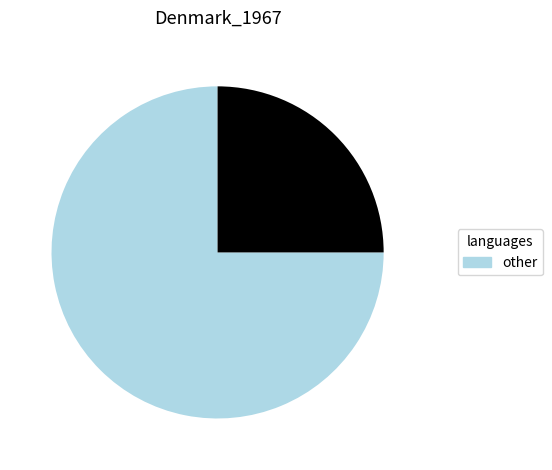

How many segments does this pie chart have?

2